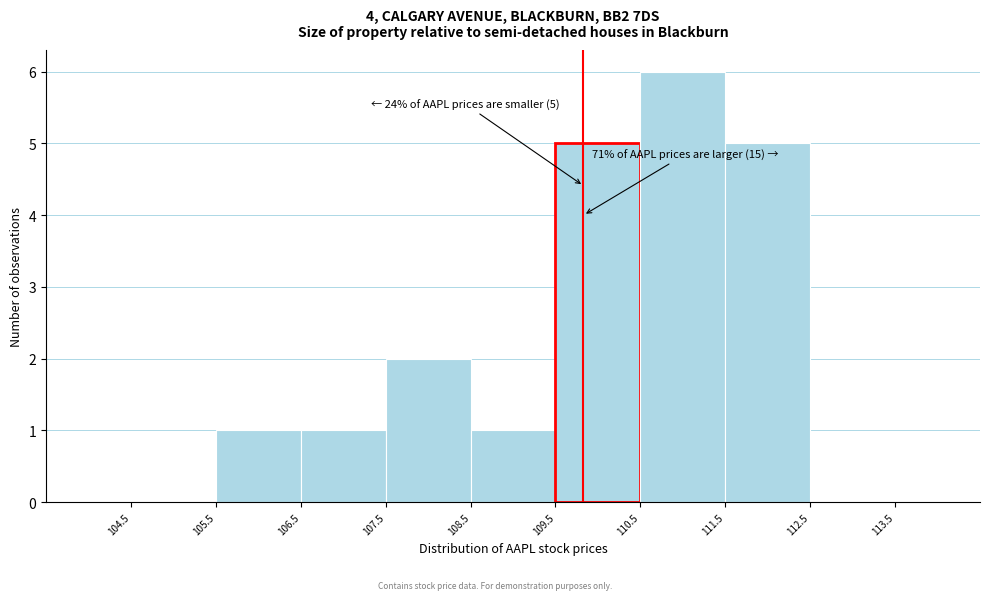

Which range on the x-axis has the tallest bar?

110.5 to 111.5